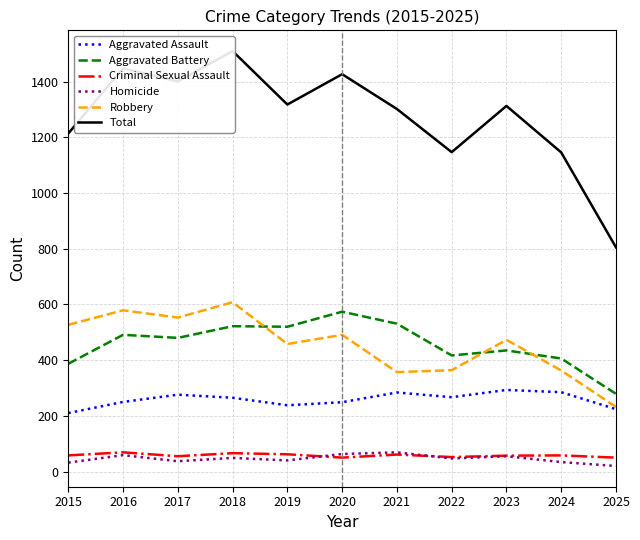

Reading left to right, transcribe all the data shown in this chart.

Aggravated Assault: 2015=210	2016=250	2017=276	2018=265	2019=238	2020=249	2021=284	2022=267	2023=293	2024=285	2025=224
Aggravated Battery: 2015=387	2016=491	2017=480	2018=522	2019=520	2020=574	2021=531	2022=417	2023=435	2024=406	2025=279
Criminal Sexual Assault: 2015=58	2016=69	2017=55	2018=66	2019=62	2020=50	2021=61	2022=52	2023=57	2024=58	2025=50
Homicide: 2015=32	2016=59	2017=37	2018=49	2019=40	2020=63	2021=69	2022=47	2023=55	2024=34	2025=20
Robbery: 2015=527	2016=579	2017=553	2018=608	2019=458	2020=491	2021=357	2022=364	2023=473	2024=363	2025=232
Total: 2015=1214	2016=1448	2017=1401	2018=1510	2019=1318	2020=1427	2021=1302	2022=1147	2023=1313	2024=1146	2025=805